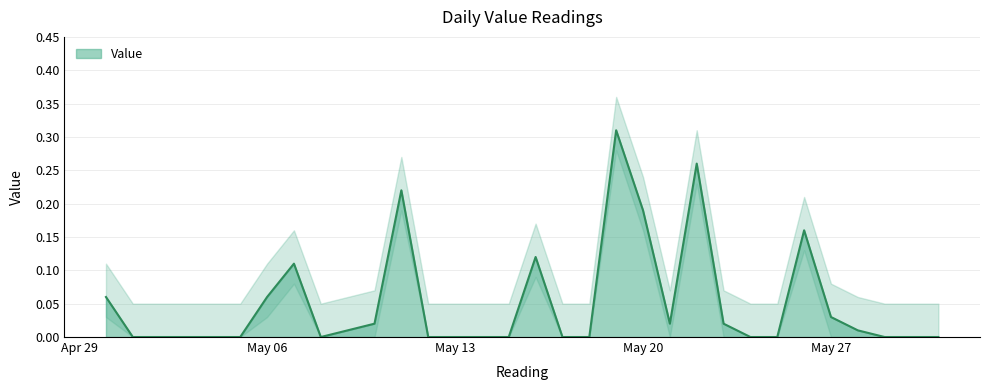

How many data points are above 0?

15